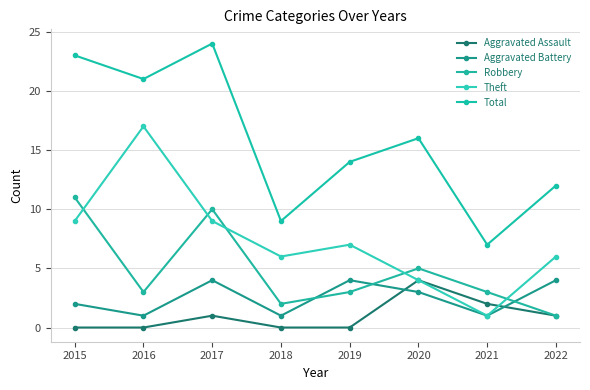

Which category has the highest value in the Aggravated Assault series?

2020